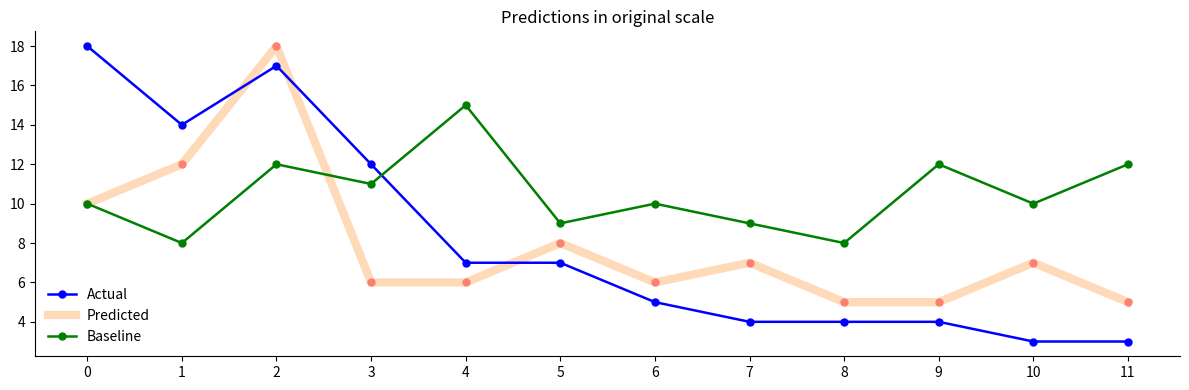

What are all the series names shown in the legend?

Actual, Predicted, Baseline